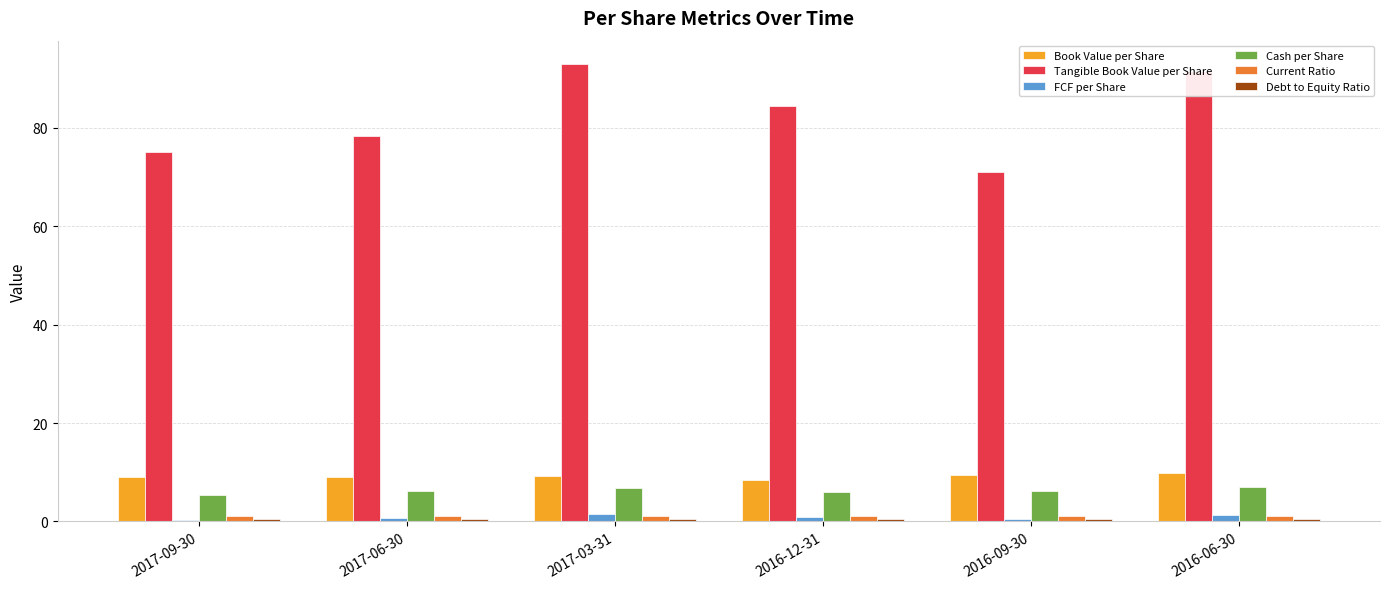

Which series has the largest total across all categories?

Tangible Book Value per Share